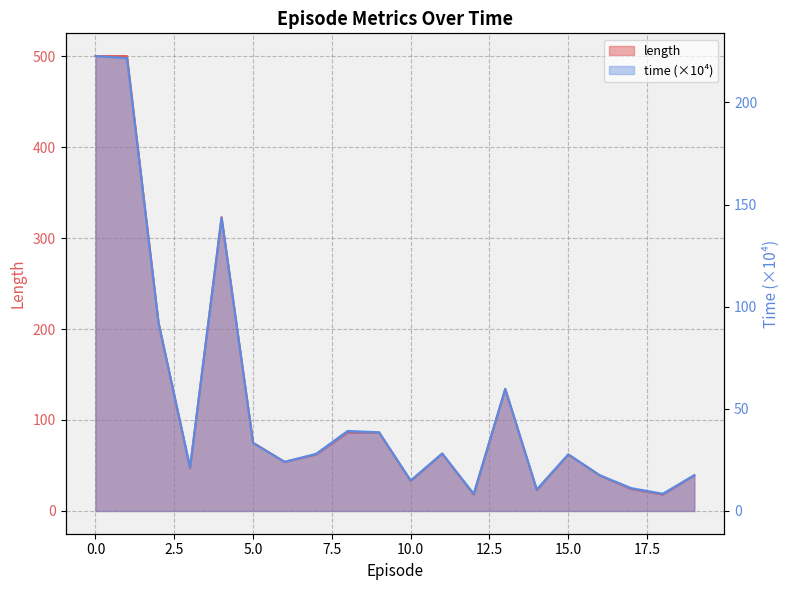

How many data points in time are above 27?

11